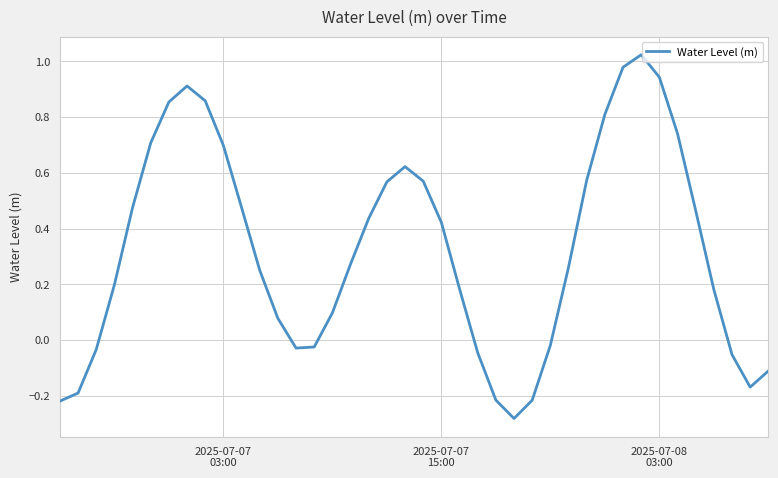

What is the difference between the maximum and minimum values?

1.3